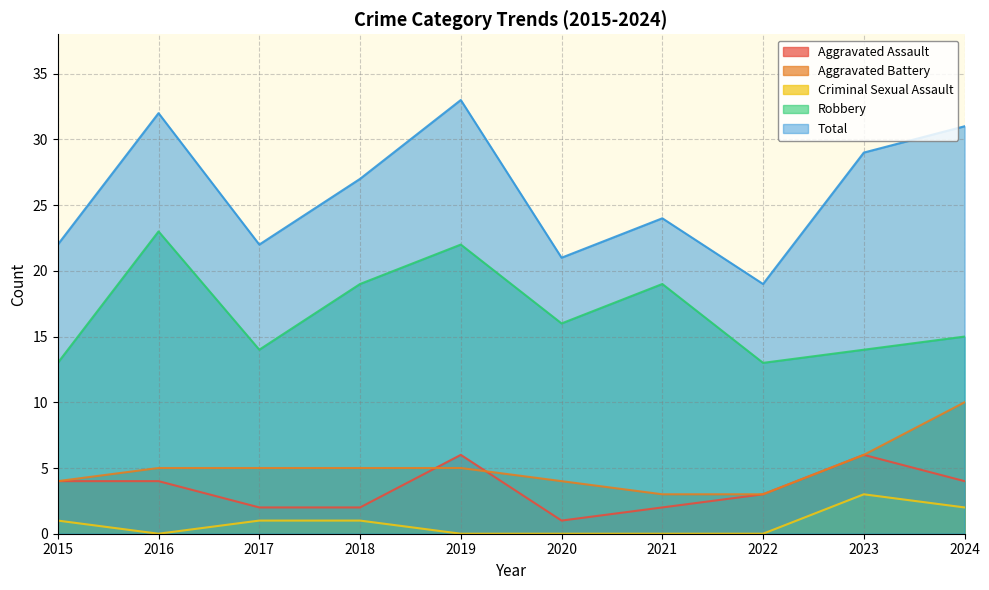

Which series changed the most between 2015 and 2022?

Total